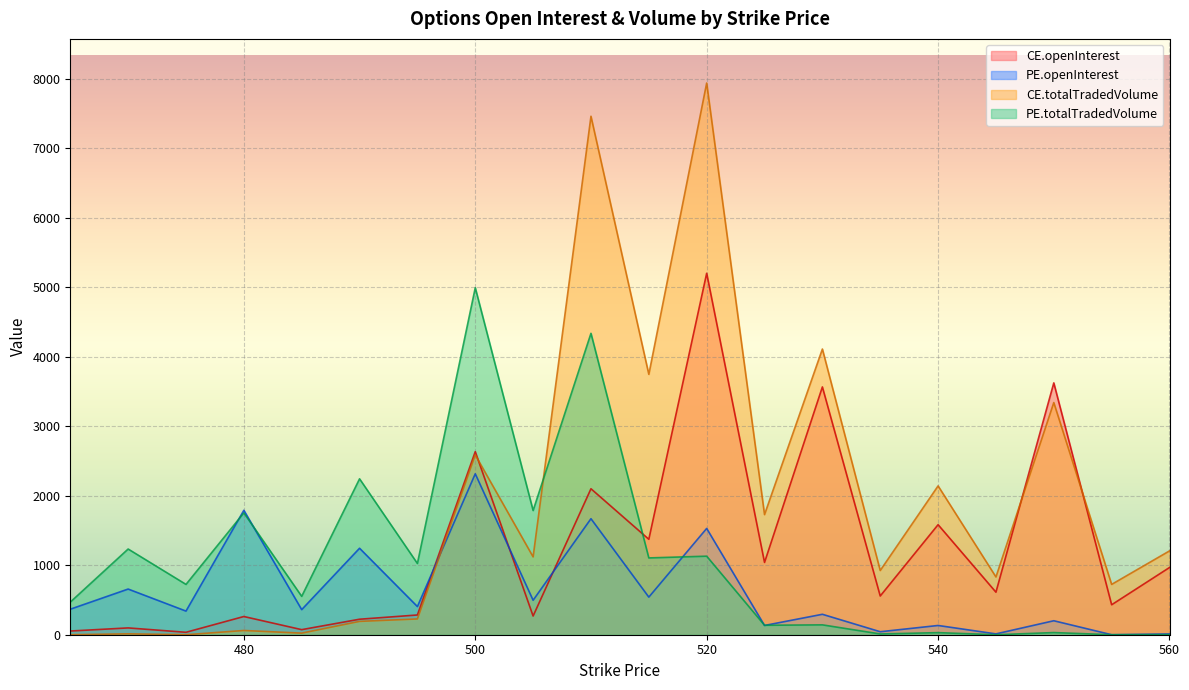

Where does the CE.totalTradedVolume series first go above 1120?

500